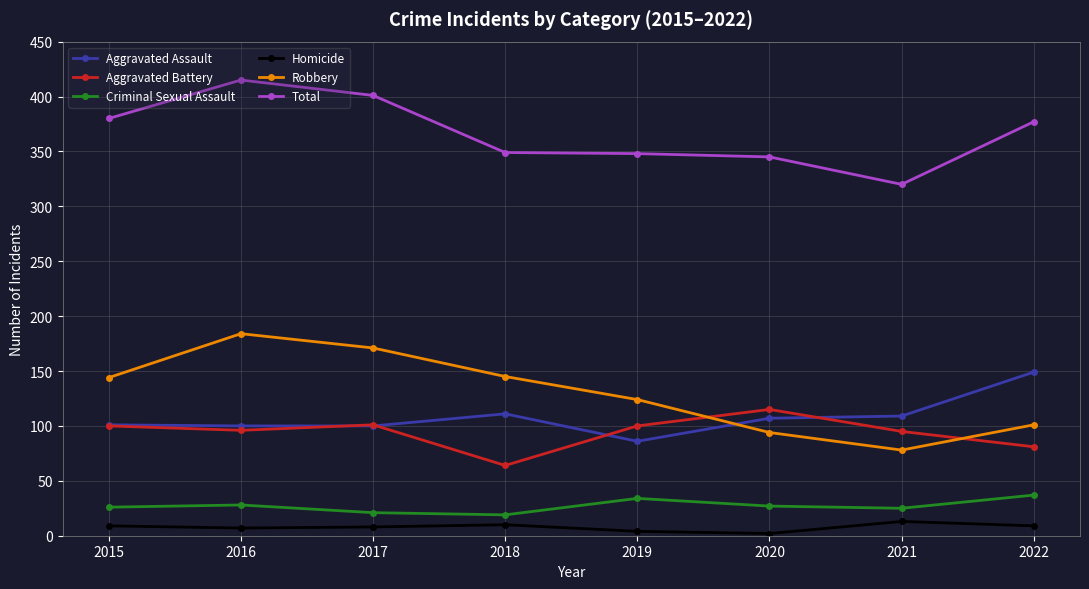

Rank the series by their maximum value, from highest to lowest.

Total, Robbery, Aggravated Assault, Aggravated Battery, Criminal Sexual Assault, Homicide